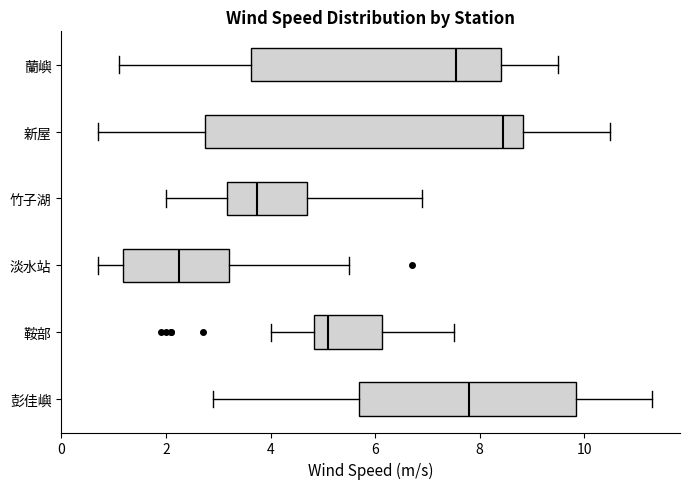

Reading bottom to top, read every box against the x-axis: the position of its median line, the range the box covers, and the ends of its whiskers. The values are not printed on the chart, so give them approximately, as read against the axis.

彭佳嶼: median 7.8, box 5.8 to 9.8, whiskers 3.0 to 11.4
鞍部: median 5.2, box 4.8 to 6.2, whiskers 4.0 to 7.6
淡水站: median 2.2, box 1.2 to 3.2, whiskers 0.8 to 5.6
竹子湖: median 3.8, box 3.2 to 4.8, whiskers 2.0 to 7.0
新屋: median 8.4, box 2.8 to 8.8, whiskers 0.8 to 10.6
蘭嶼: median 7.6, box 3.6 to 8.4, whiskers 1.2 to 9.6